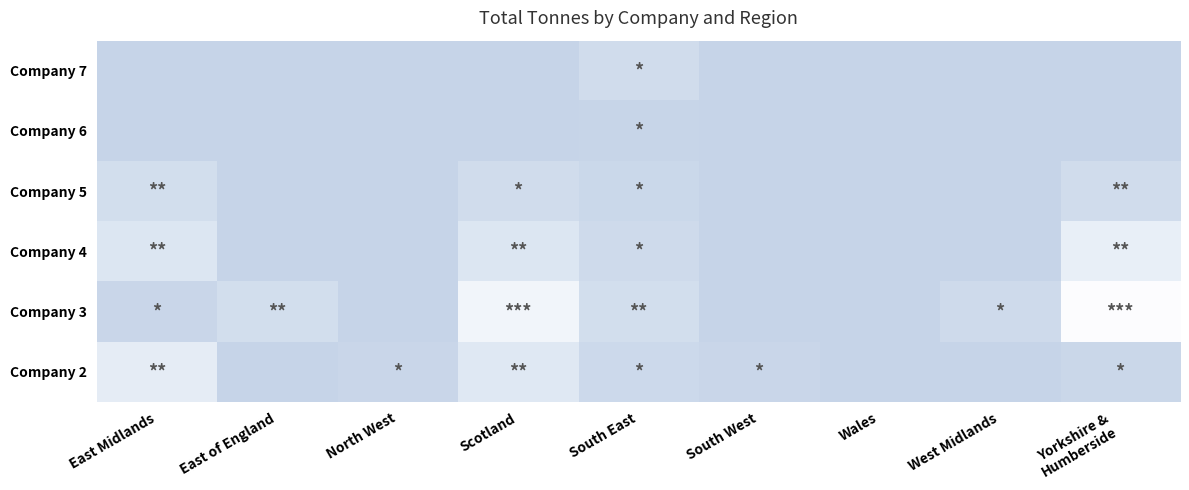

Reading left to right, what are all the values shown in this chart?

Company 2: East Midlands=6250000	East of England=0	North West=635000	Scotland=4800000	South East=1269850	South West=600000	Wales=0	West Midlands=0	Yorkshire &
Humberside=780000
Company 3: East Midlands=628000	East of England=2300000	North West=0	Scotland=9000000	South East=2316000	South West=0	Wales=0	West Midlands=1500000	Yorkshire &
Humberside=11300000
Company 4: East Midlands=4000000	East of England=0	North West=0	Scotland=4000000	South East=1500000	South West=0	Wales=0	West Midlands=0	Yorkshire &
Humberside=7000000
Company 5: East Midlands=2250000	East of England=0	North West=0	Scotland=1930000	South East=900000	South West=0	Wales=0	West Midlands=0	Yorkshire &
Humberside=2000000
Company 6: East Midlands=0	East of England=0	North West=0	Scotland=0	South East=340000	South West=0	Wales=0	West Midlands=0	Yorkshire &
Humberside=0
Company 7: East Midlands=0	East of England=0	North West=0	Scotland=0	South East=1960000	South West=0	Wales=0	West Midlands=0	Yorkshire &
Humberside=0